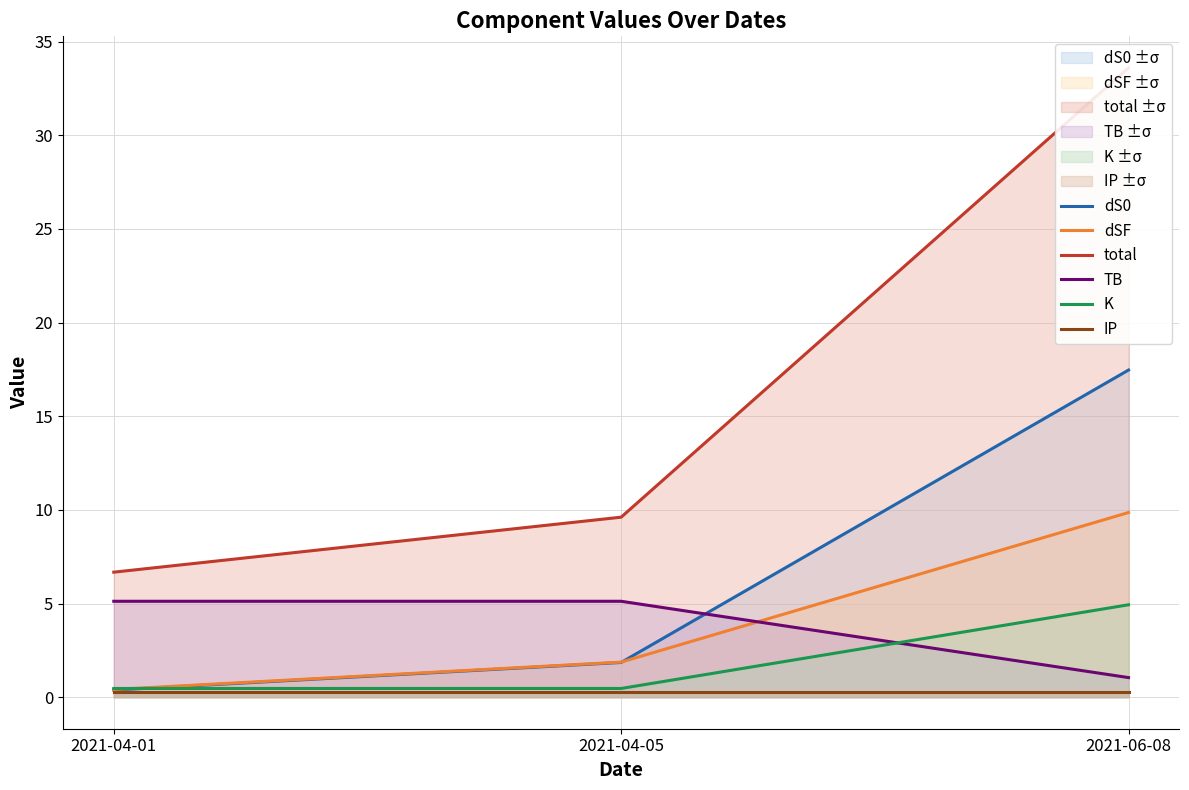

Which has a higher value, 2021-04-01 or 2021-06-08?

2021-06-08